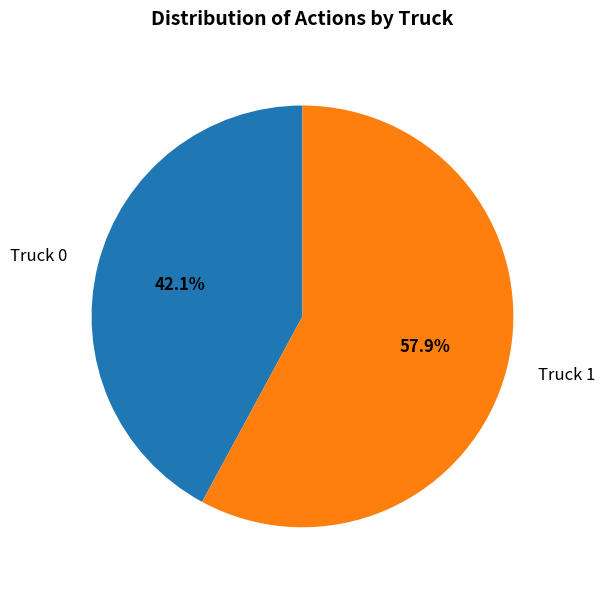

The Truck 0 slice represents 33% of the pie. True or false?

False